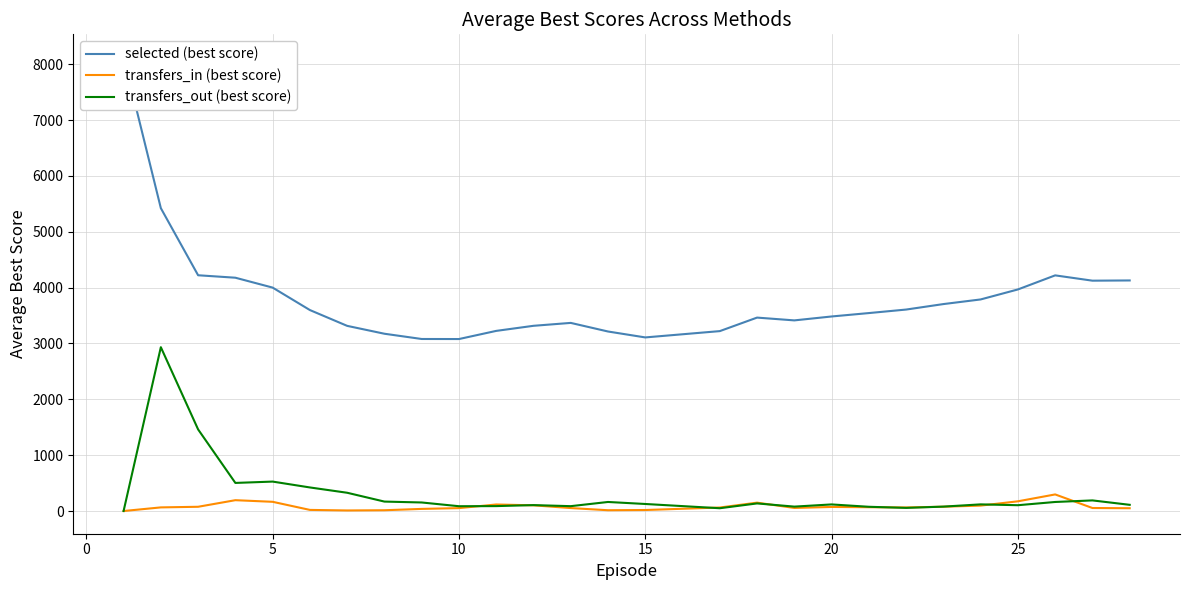

What is the maximum value shown in the chart?

8128